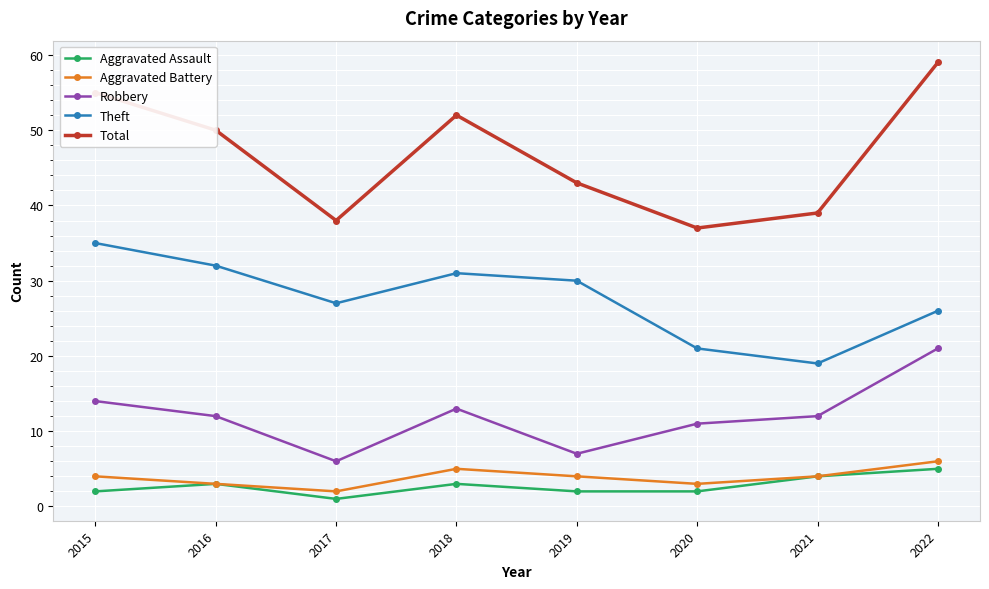

What is the difference between the highest and lowest values at 2016?

47